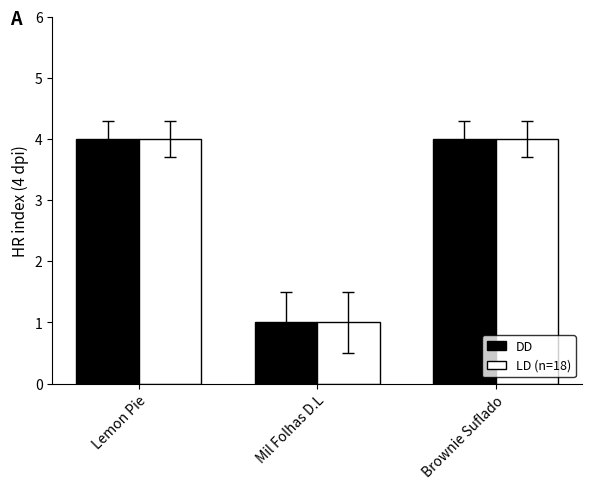

Read the DD value at Mil Folhas D.L.

1